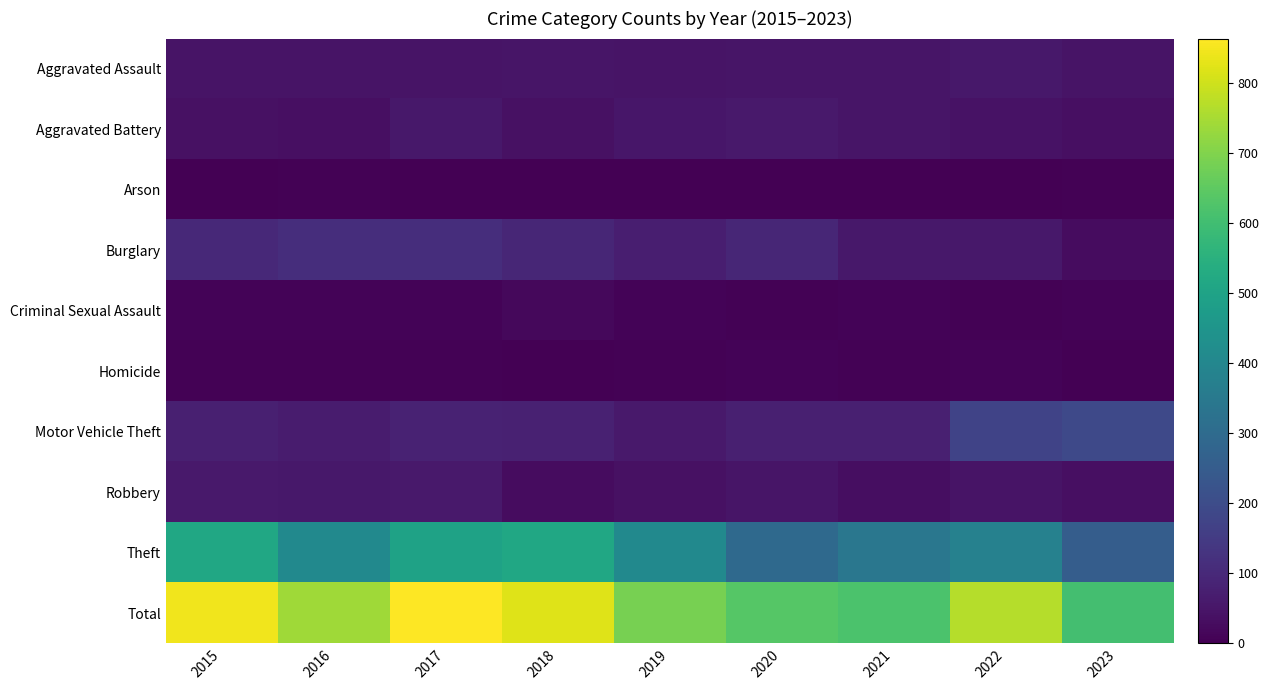

Between 2023 and 2017, which is larger?

2023